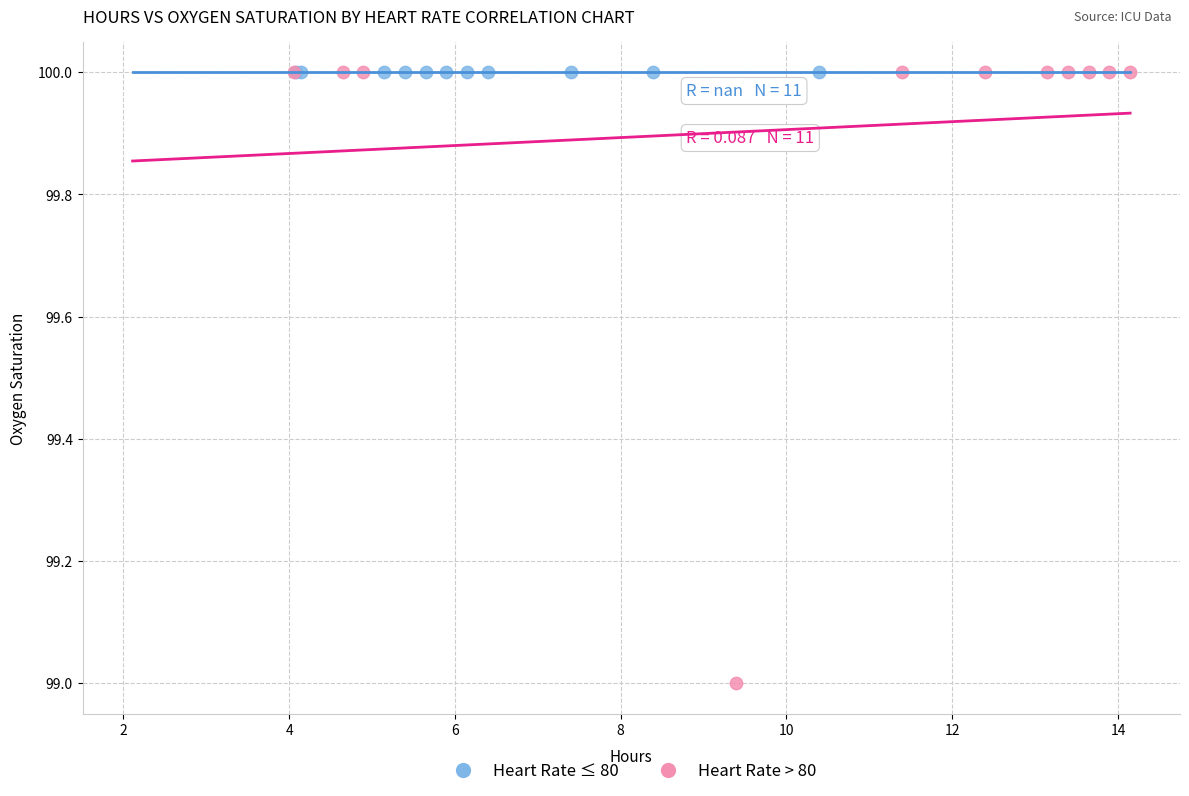

Which series reaches the minimum Y coordinate?

Heart Rate > 80